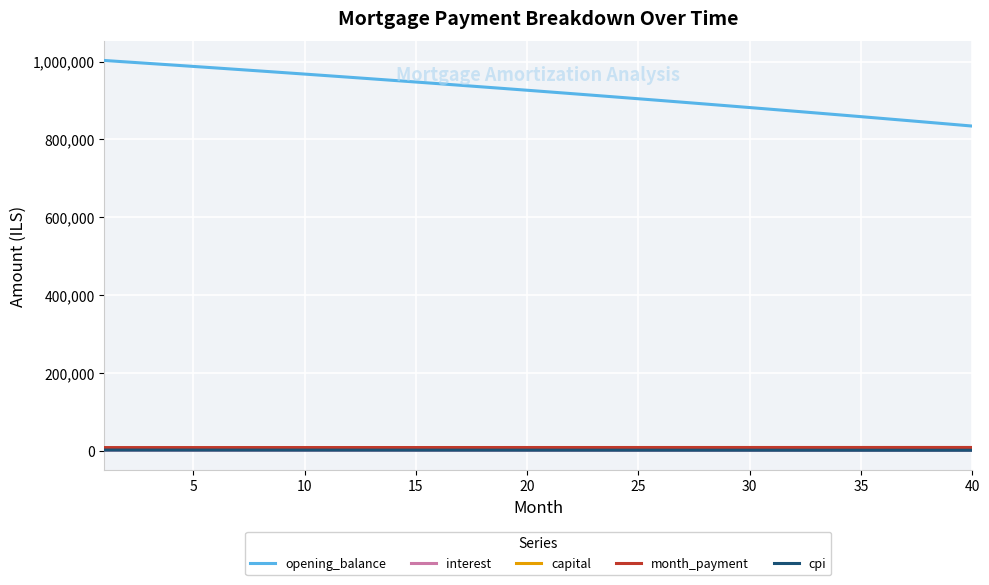

Which series has the widest spread of values?

opening_balance